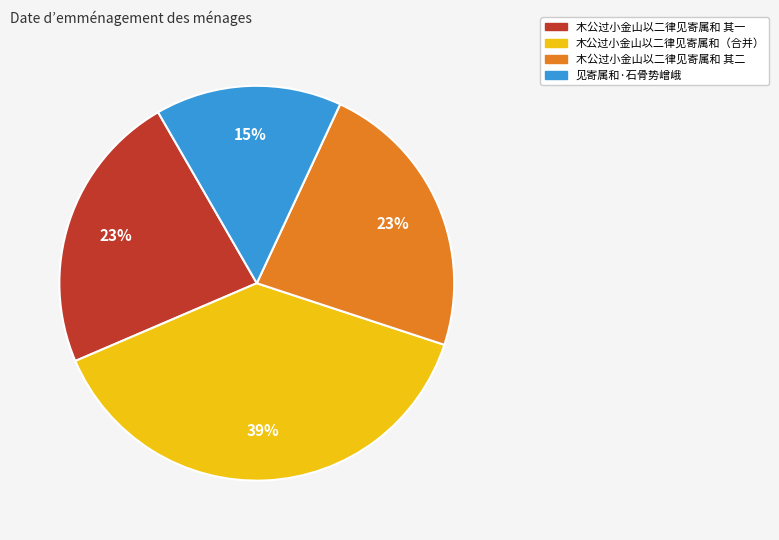

Which slice is the largest?

木公过小金山以二律见寄属和（合并）